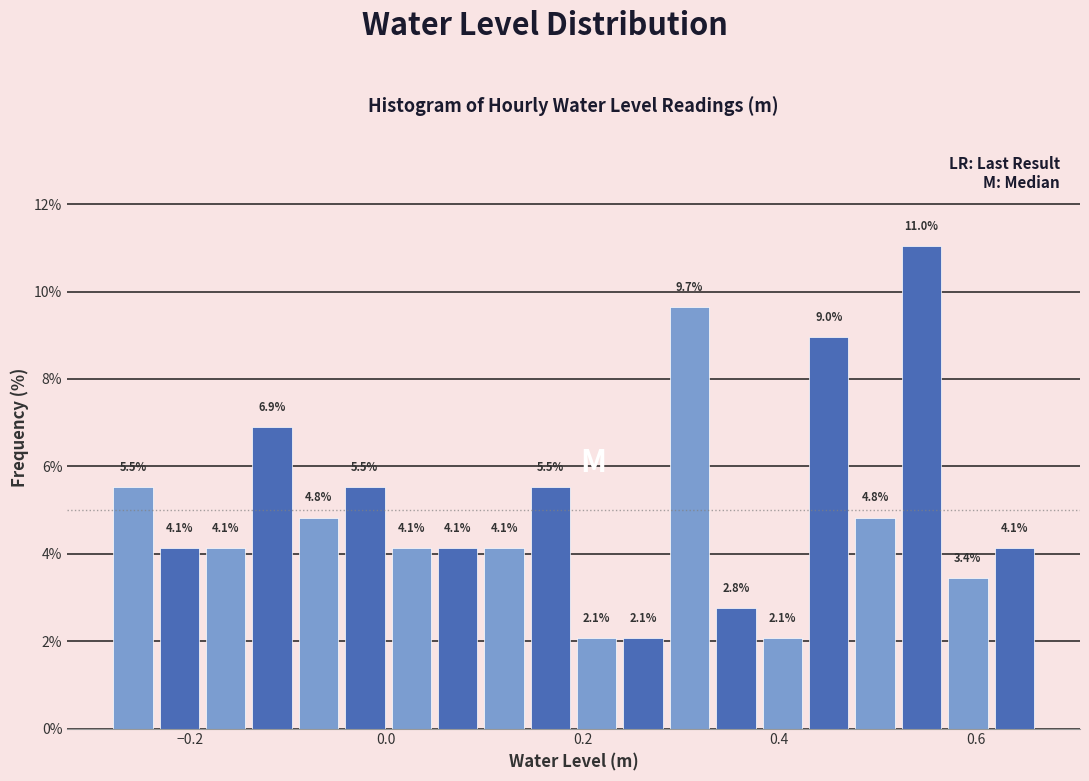

Around what value on the x-axis is the tallest bar? Give the approximate position of its centre, as read against the axis.

0.54